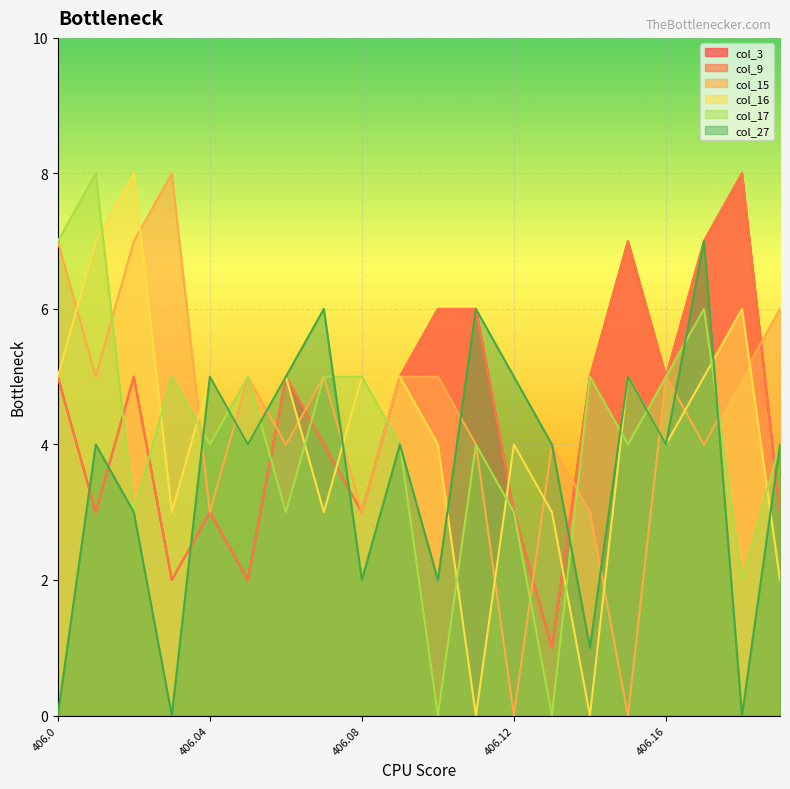

What is the spread (max minus min) of values at 406.13?

4